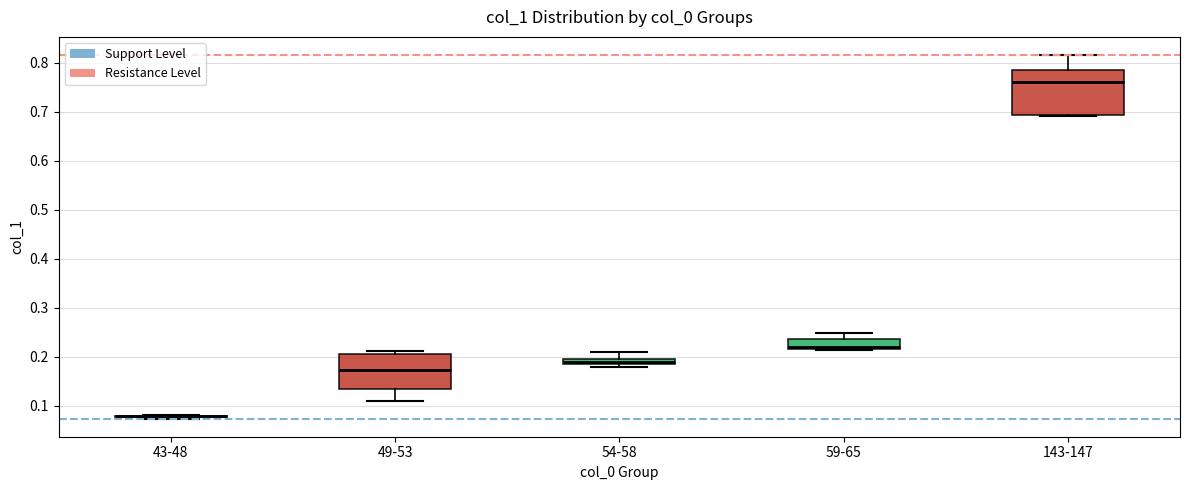

Which box is the tallest, from its lower edge to its upper edge?

143-147